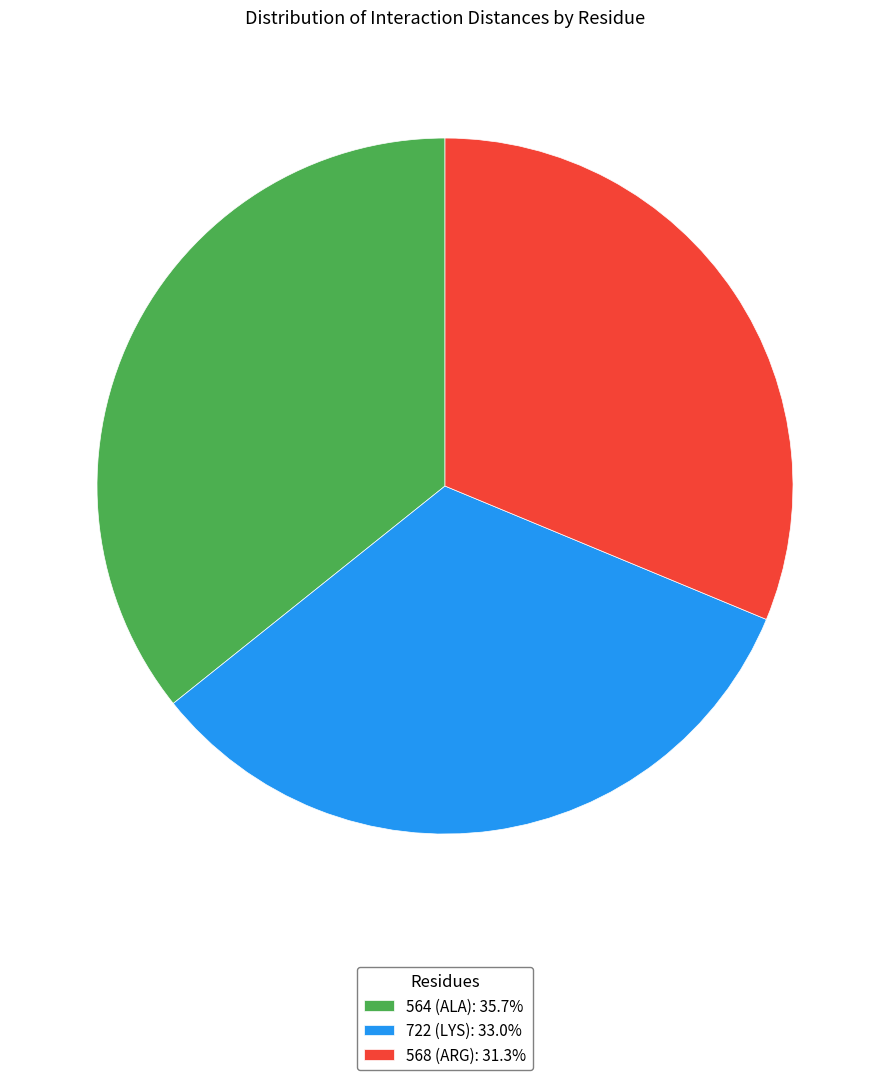

Is there a majority slice in this chart?

No